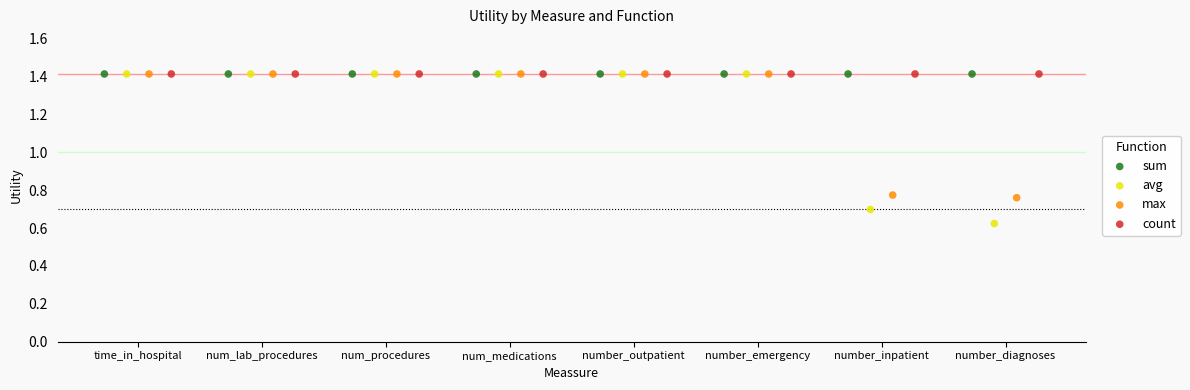

What are all the series names shown in the legend?

sum, avg, max, count